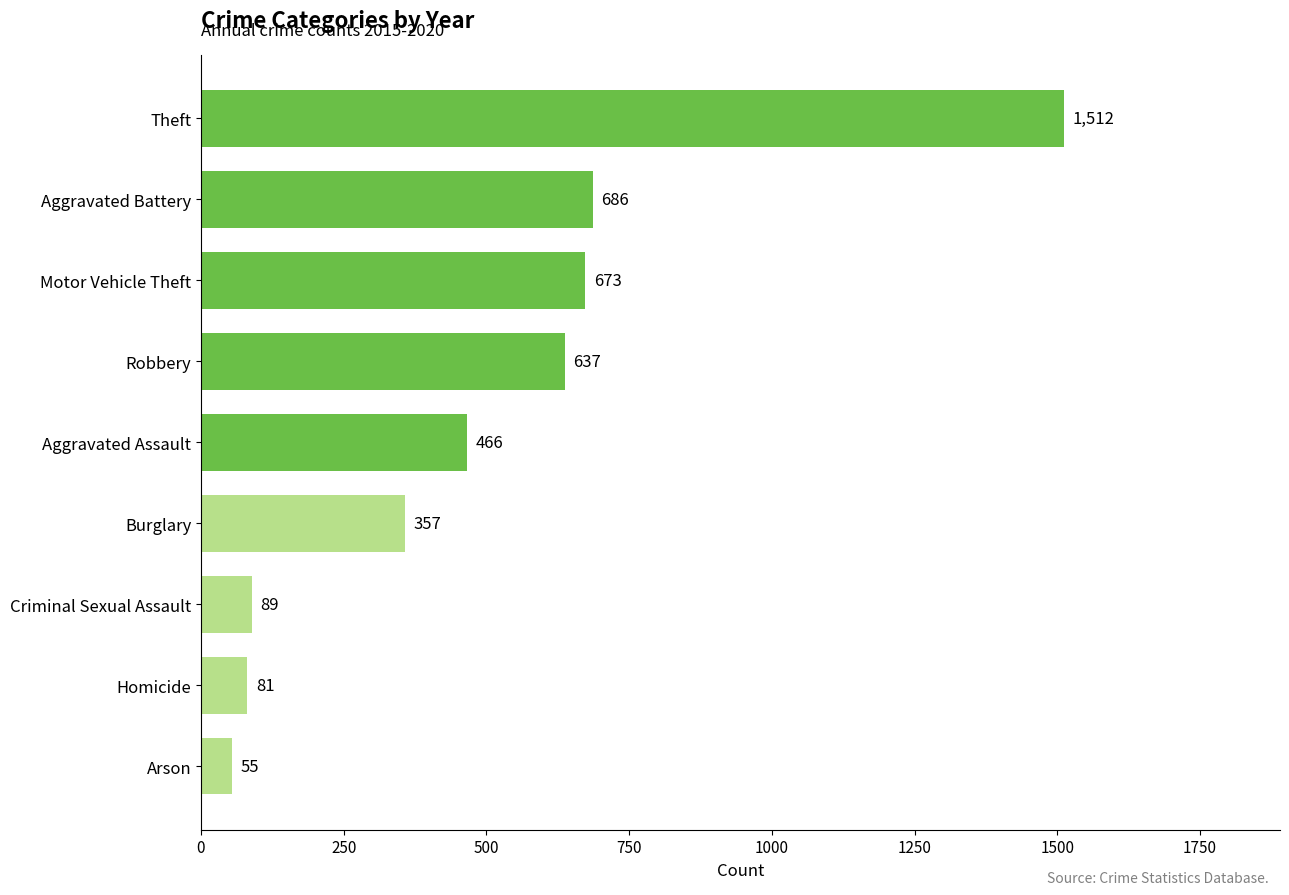

How many series are shown in this chart?

1